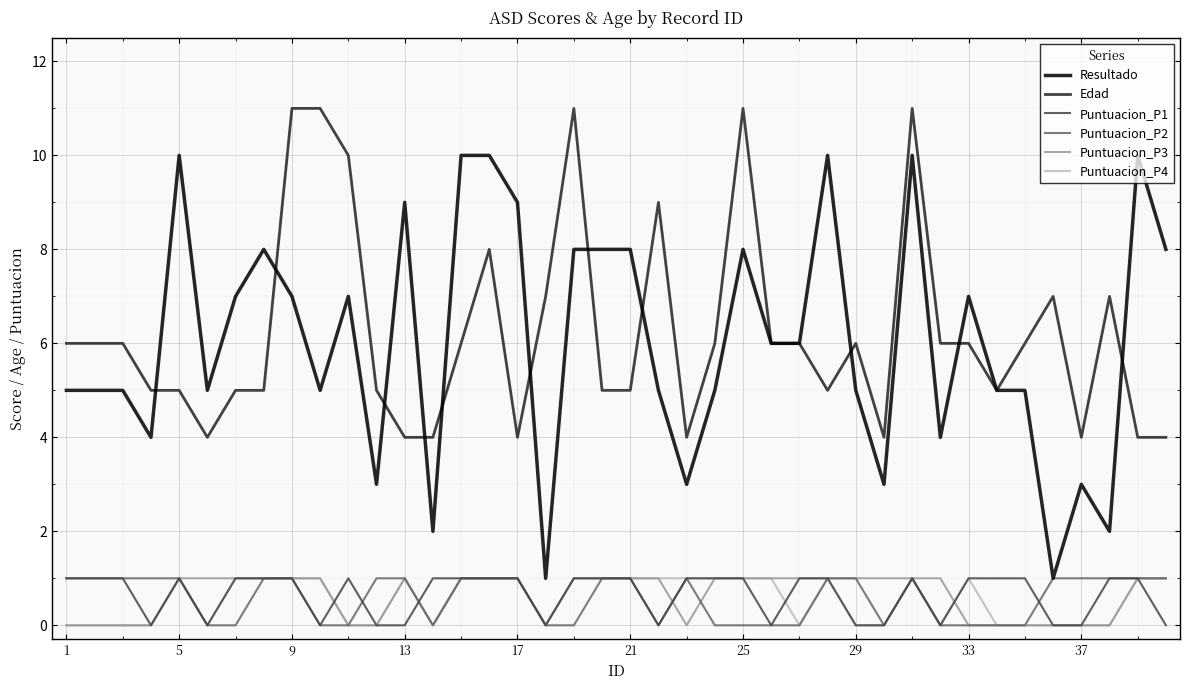

True or false: Puntuacion_P3 and Resultado intersect in this chart.

False